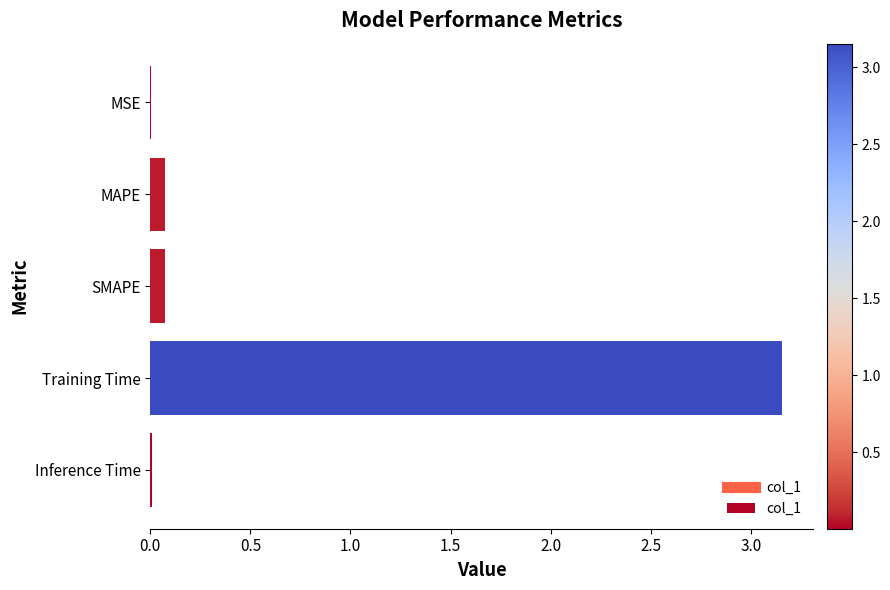

The value at SMAPE is 0.1. True or false?

True